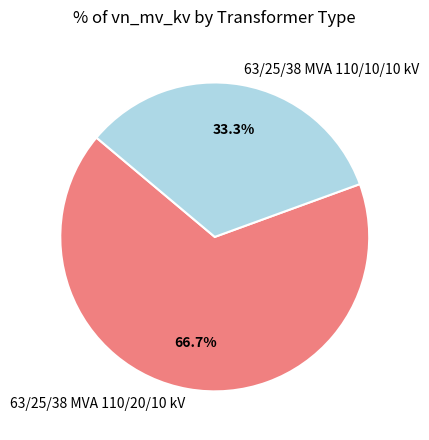

To the nearest percent, what percentage of the pie is 63/25/38 MVA 110/10/10 kV?

33%